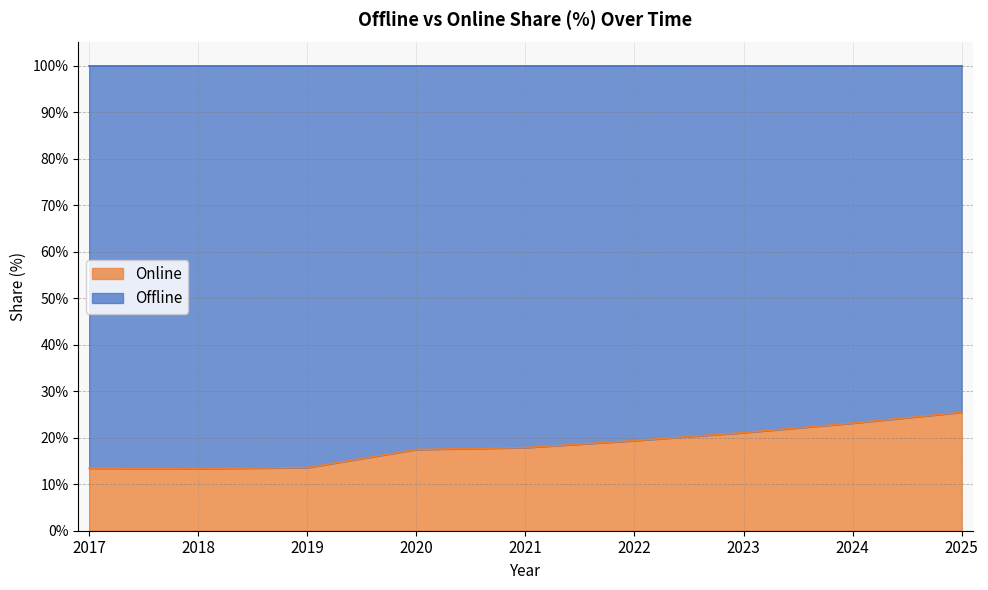

How many lines are shown in the chart?

2